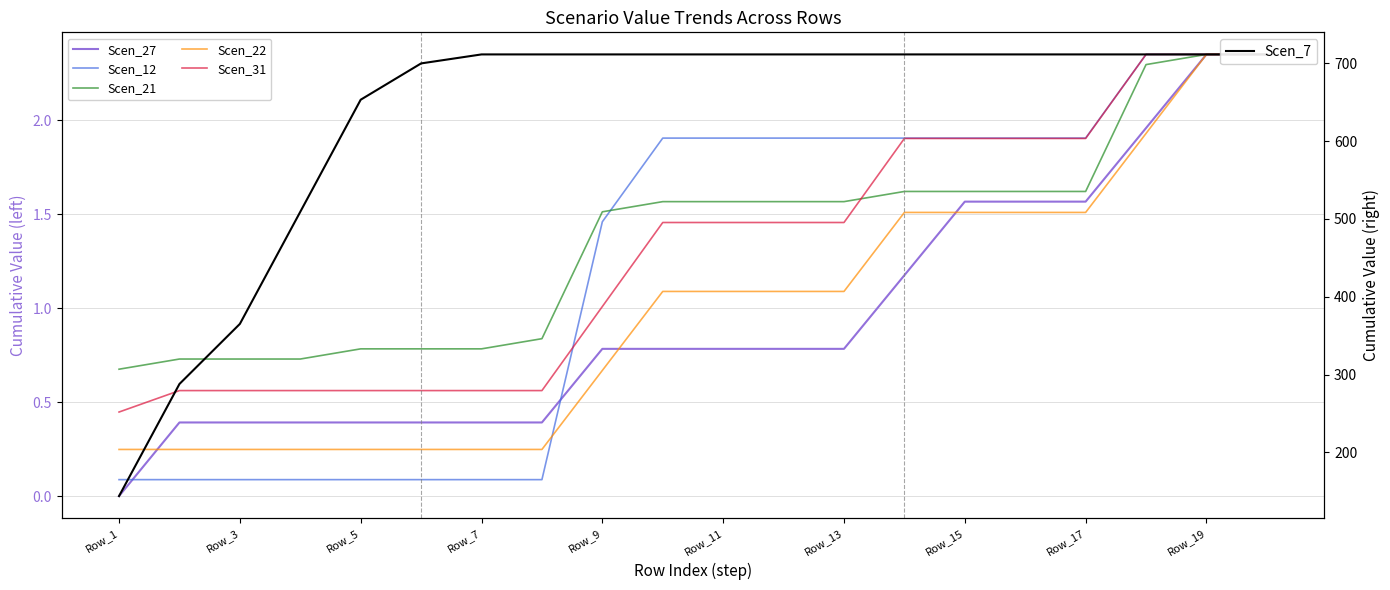

What are all the series names shown in the legend?

Scen_27, Scen_12, Scen_21, Scen_22, Scen_31, Scen_7